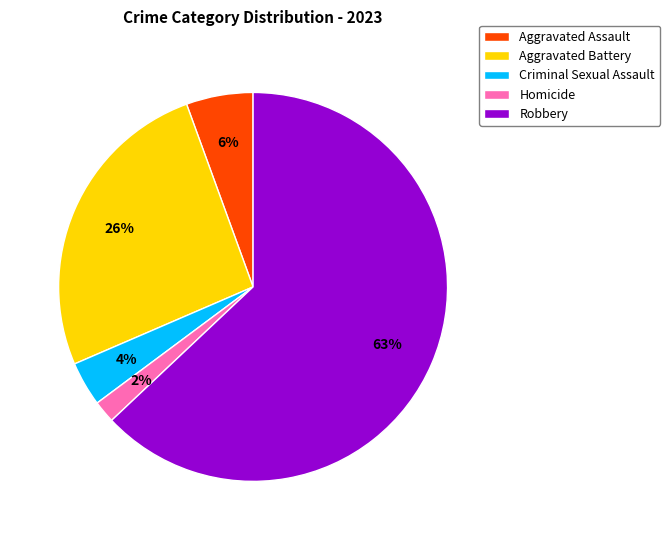

To the nearest percent, what is the average slice percentage?

20%